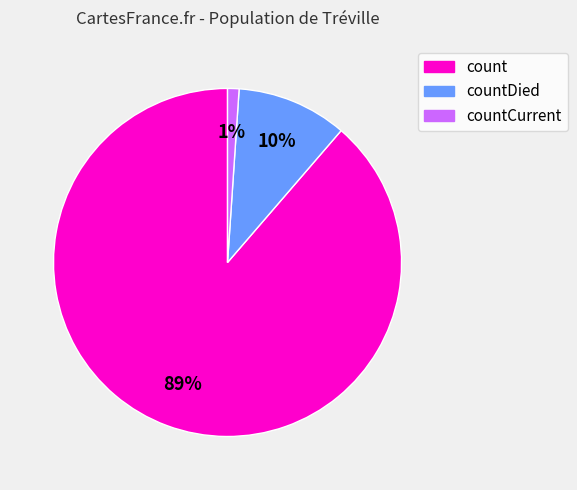

Is there a majority slice in this chart?

Yes